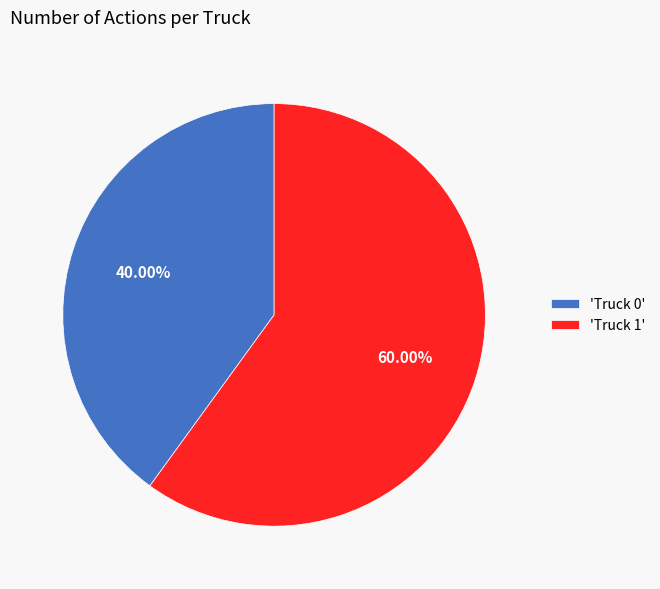

Approximately how many times larger is the value at 'Truck 1' compared to 'Truck 0'?

1.5